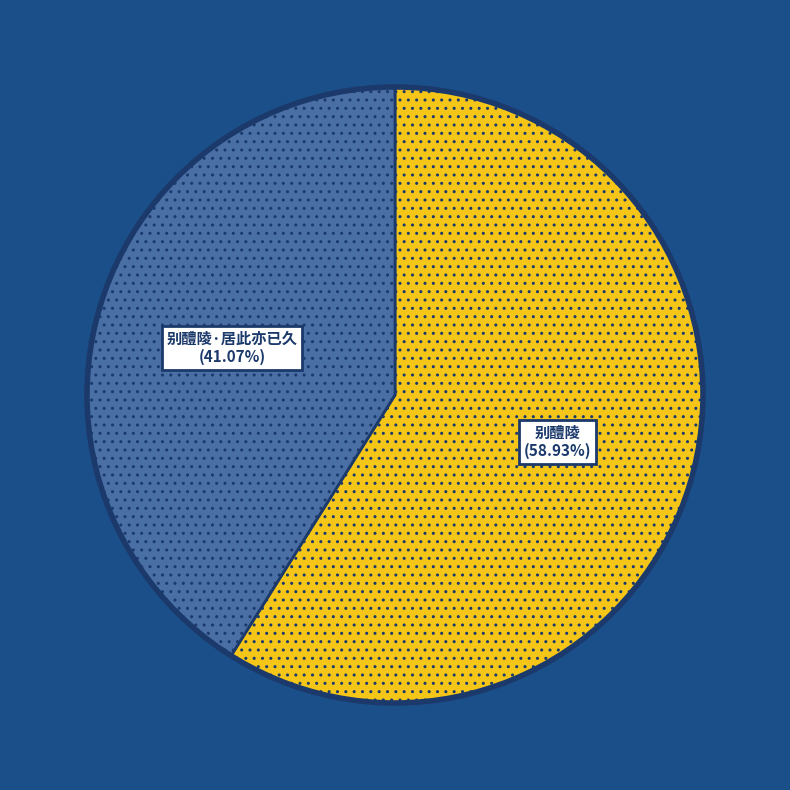

Approximately how many times larger is the value at 别醴陵·居此亦已久 compared to 别醴陵?

0.7